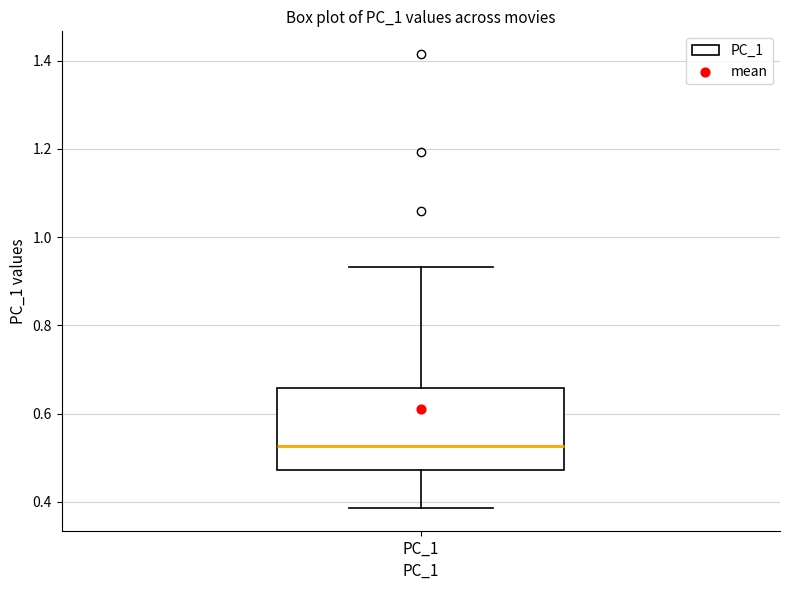

Where is the upper edge of the box for PC_1 on the y-axis? The values are not printed on the chart, so give them approximately, as read against the axis.

0.66